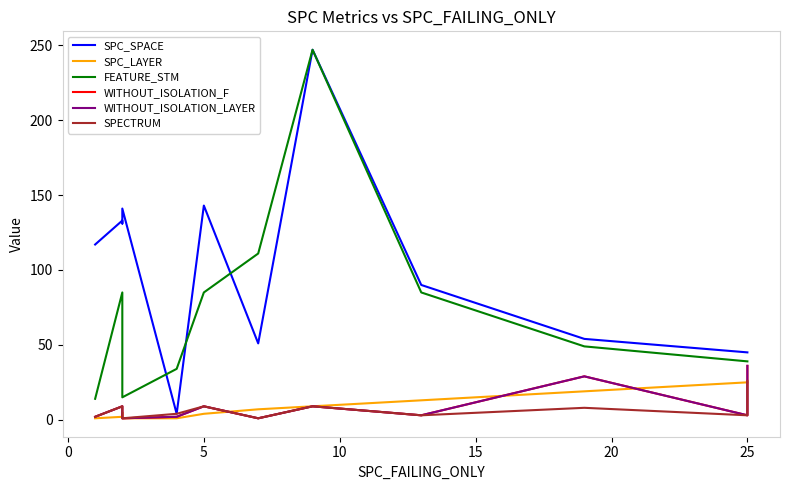

What is the difference between the highest and lowest values at 10?

140